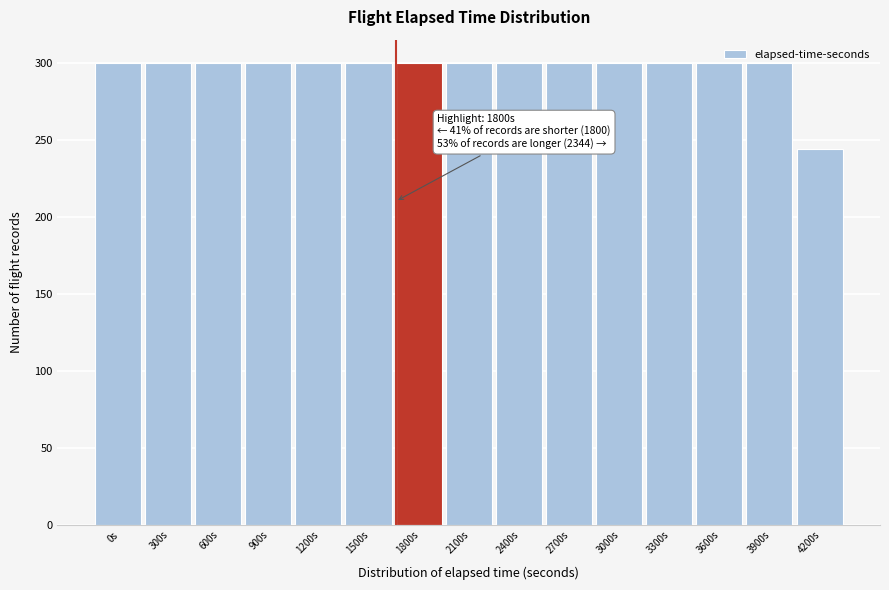

What is the average value?

296